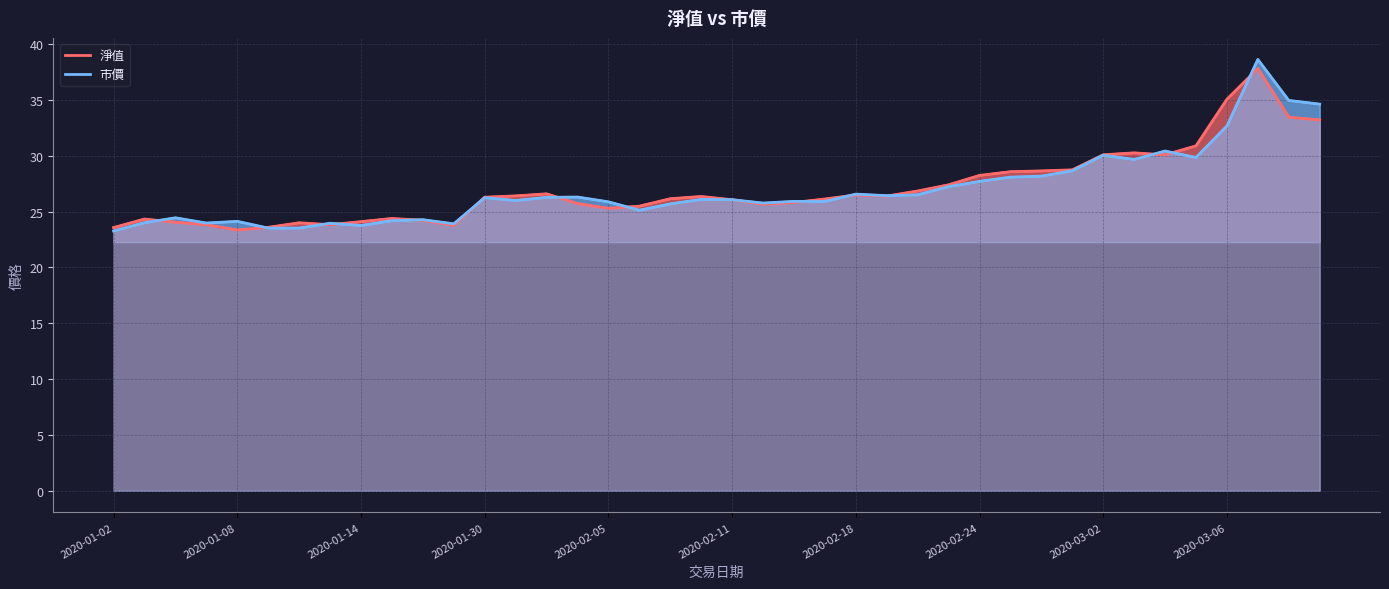

How many times do 市價 and 淨值 cross each other?

15